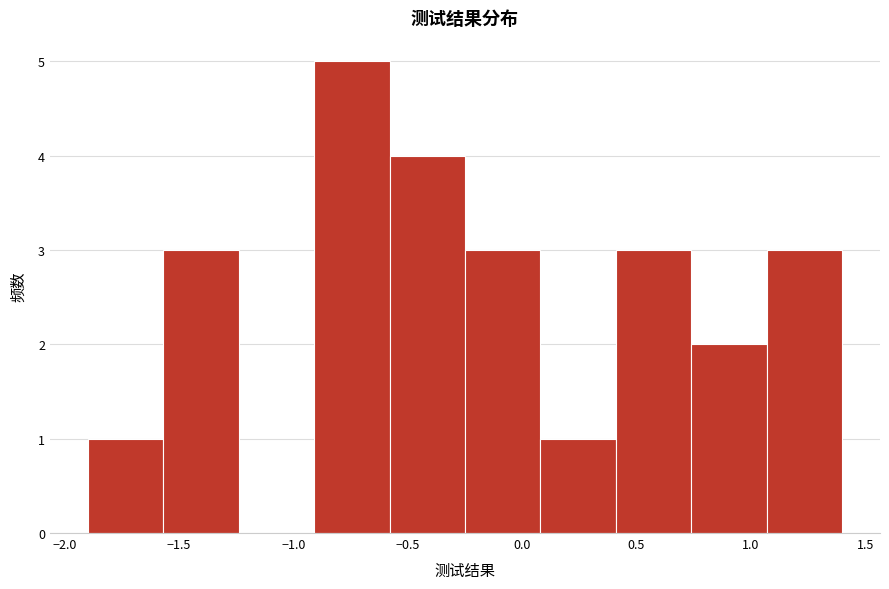

Reading left to right, list every bar in this chart as the range it spans on the x-axis followed by its height. Neither the bar edges nor the heights are printed on the chart, so give them approximately, as read against the axes.

-1.90 to -1.57: 1
-1.57 to -1.24: 3
-1.24 to -0.91: 0
-0.91 to -0.58: 5
-0.58 to -0.25: 4
-0.25 to 0.08: 3
0.08 to 0.41: 1
0.41 to 0.74: 3
0.74 to 1.07: 2
1.07 to 1.40: 3